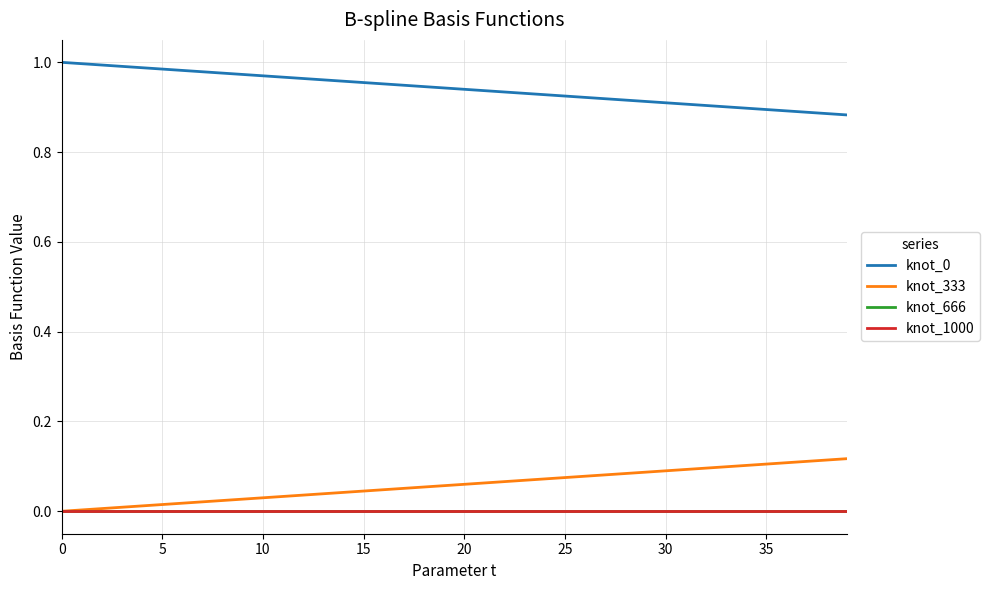

True or false: knot_333 and knot_0 cross at least once.

False